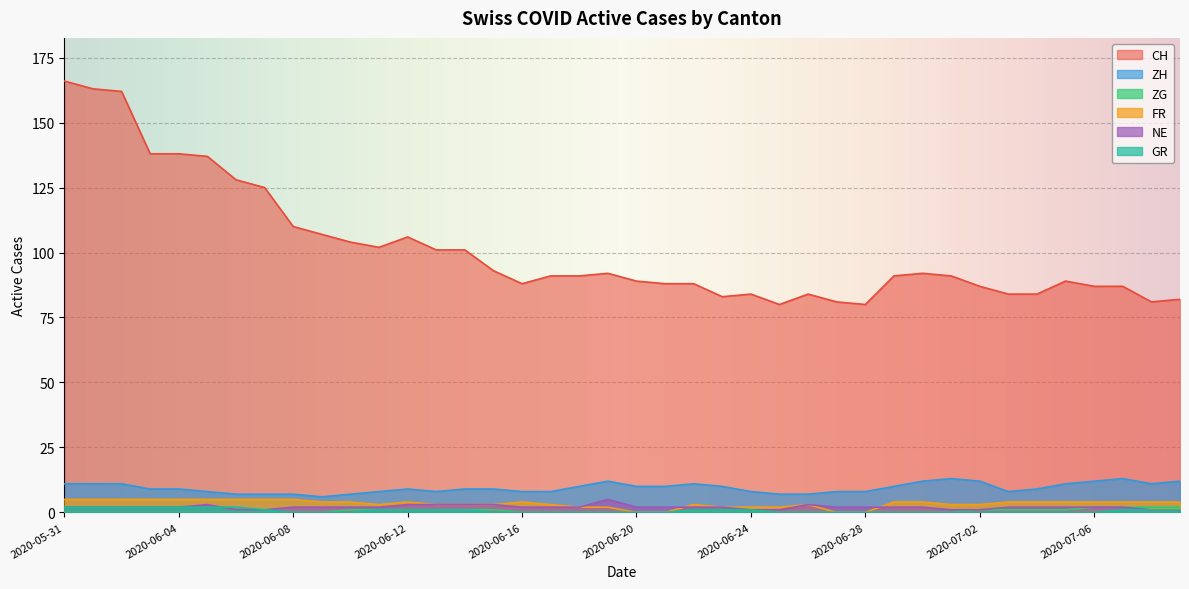

What is the label of the 1st point from the left?

2020-05-31